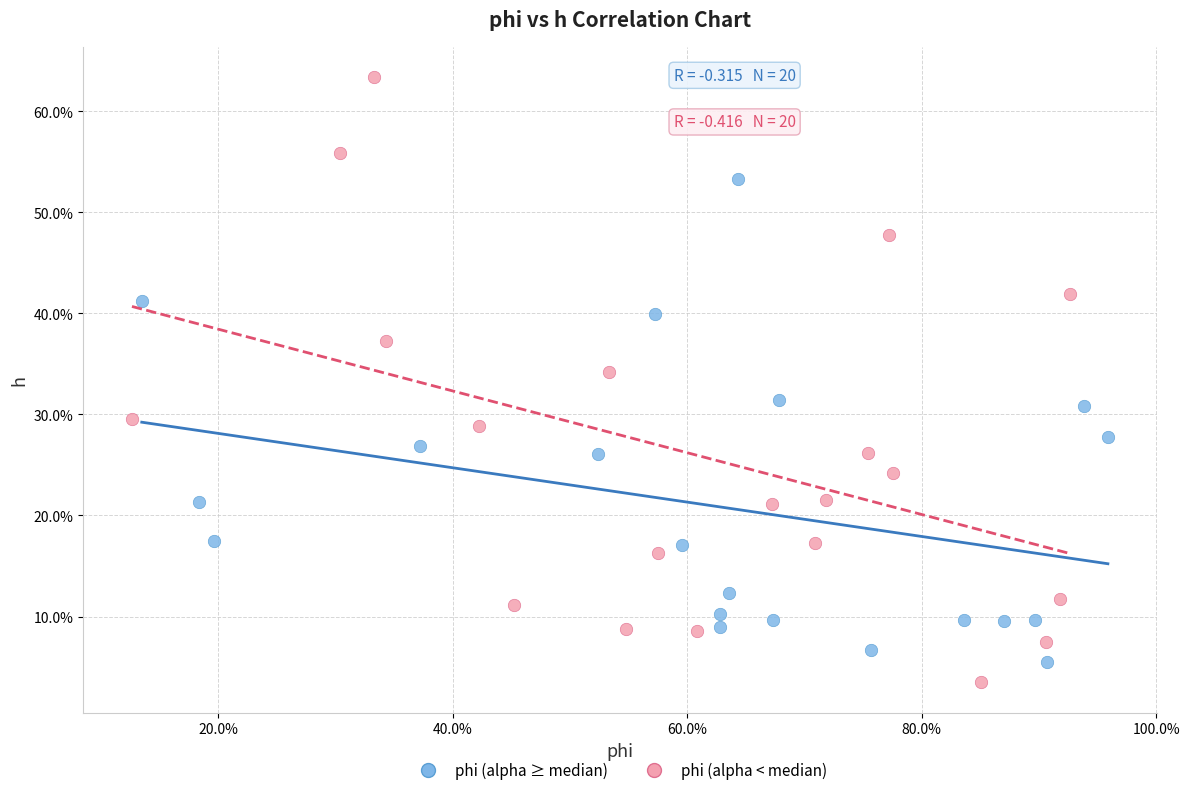

What are all the series names shown in the legend?

phi (alpha ≥ median), phi (alpha < median)